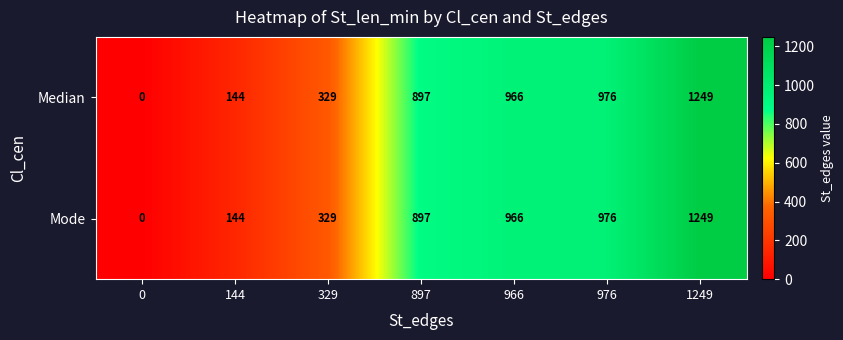

The value of Median at 144 is 211. True or false?

False